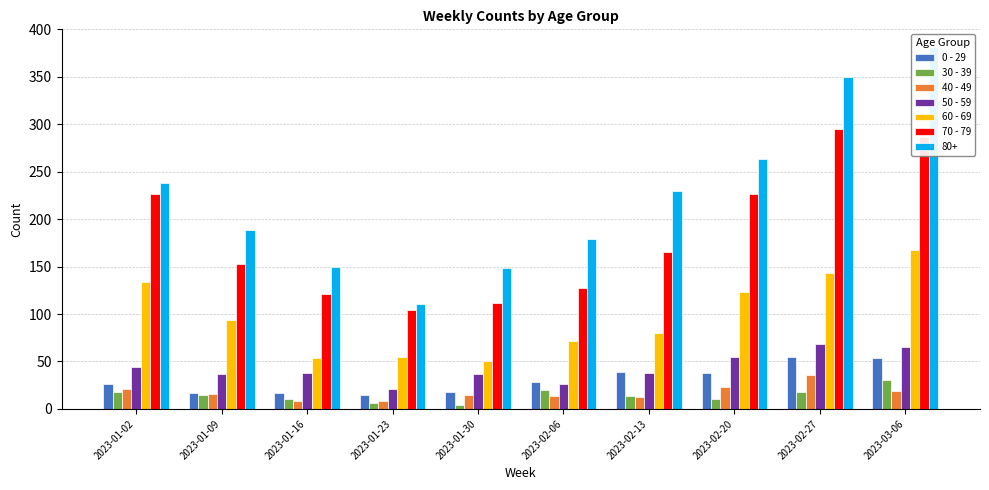

What is the sum of the 70 - 79 values at 2023-02-06 and 2023-02-20?

354